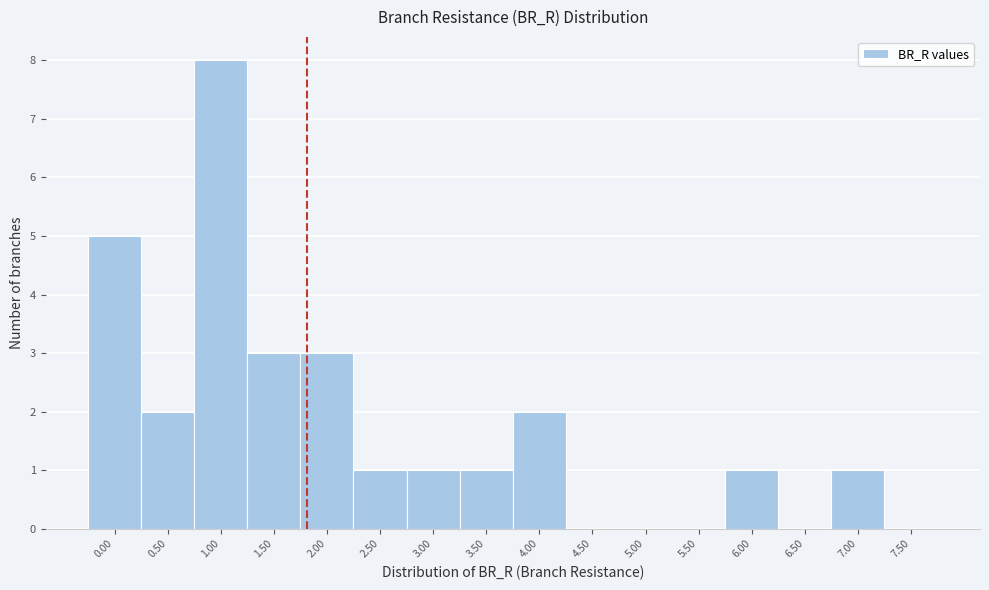

Reading left to right, what are all the values shown in this chart?

0.00=5	0.50=2	1.00=8	1.50=3	2.00=3	2.50=1	3.00=1	3.50=1	4.00=2	4.50=0	5.00=0	5.50=0	6.00=1	6.50=0	7.00=1	7.50=0